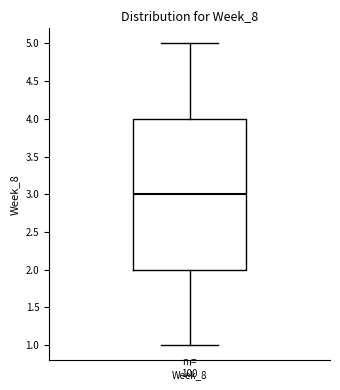

Where is the lower edge of the box for Week_8 on the y-axis? The values are not printed on the chart, so give them approximately, as read against the axis.

2